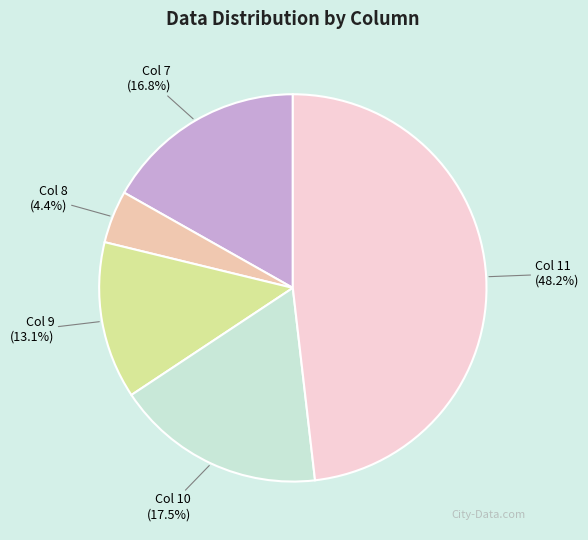

What percentage do Col 10 and Col 9 together represent?

30.6%